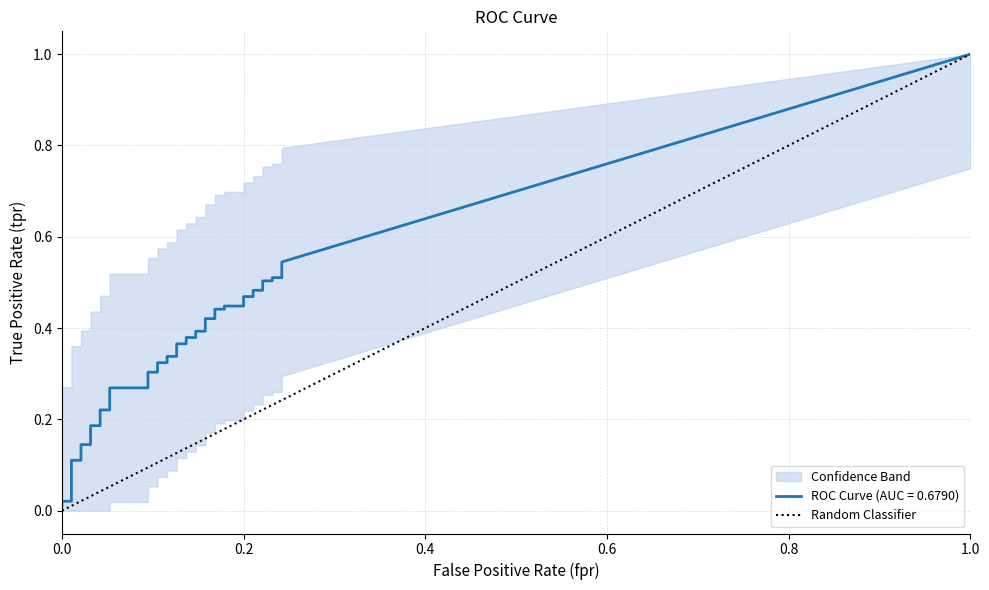

Does the chart display data point markers on the line(s)?

No